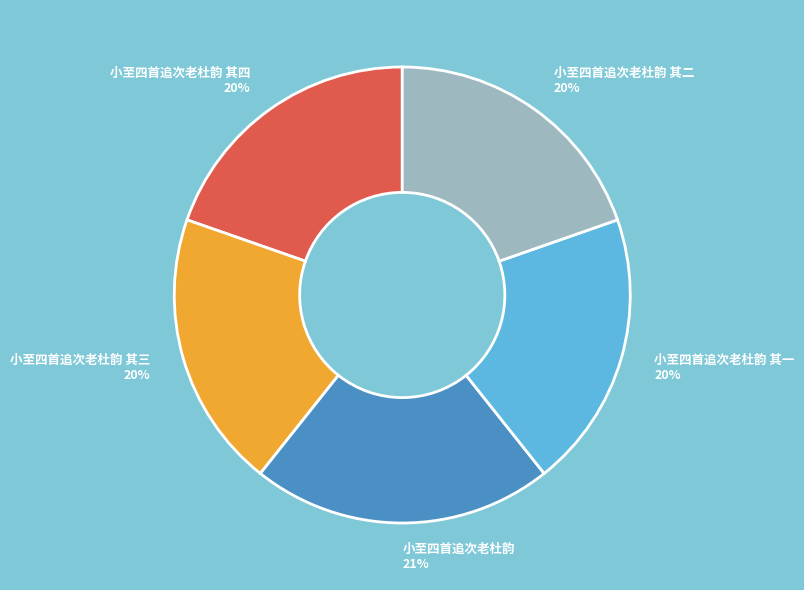

How many slices are in this pie chart?

5